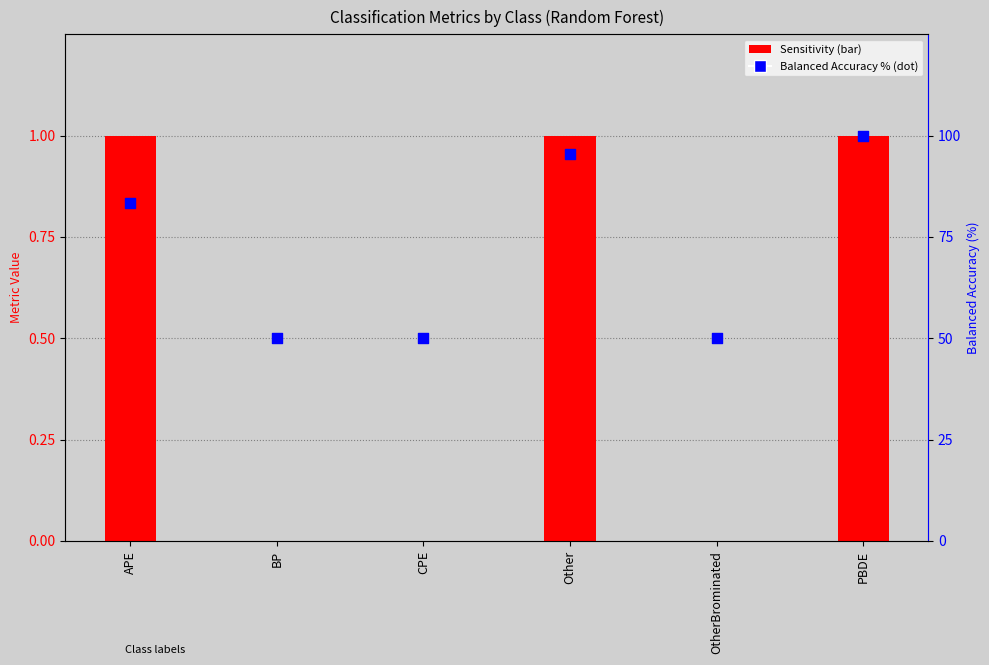

At how many categories does at least one series exceed 4?

6